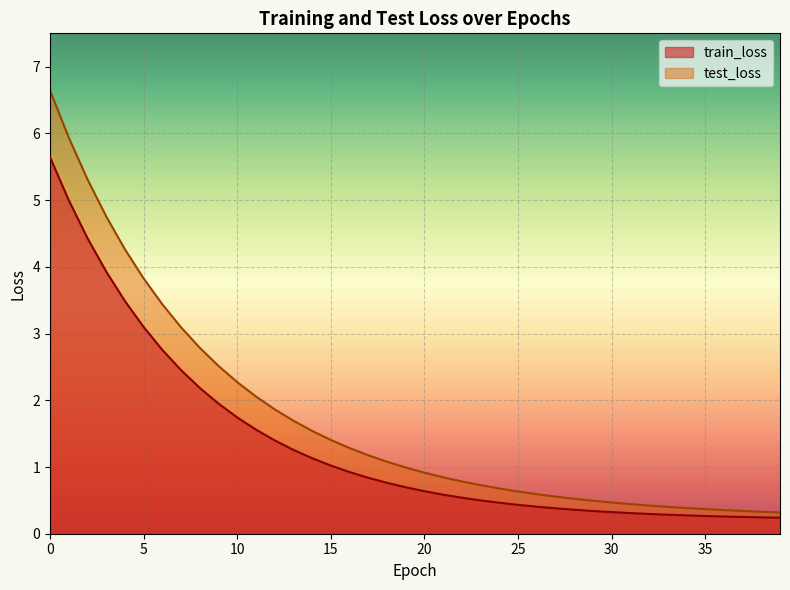

At which label does train_loss reach its minimum?

39